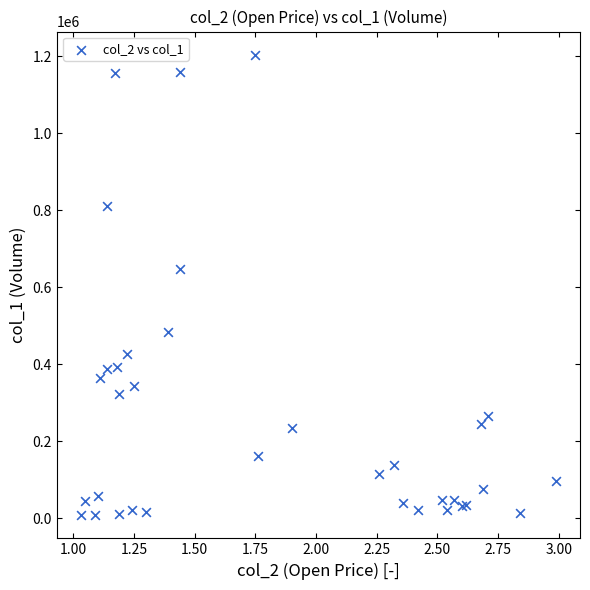

What Y value in the scatter plot is closest to 605500?

647000